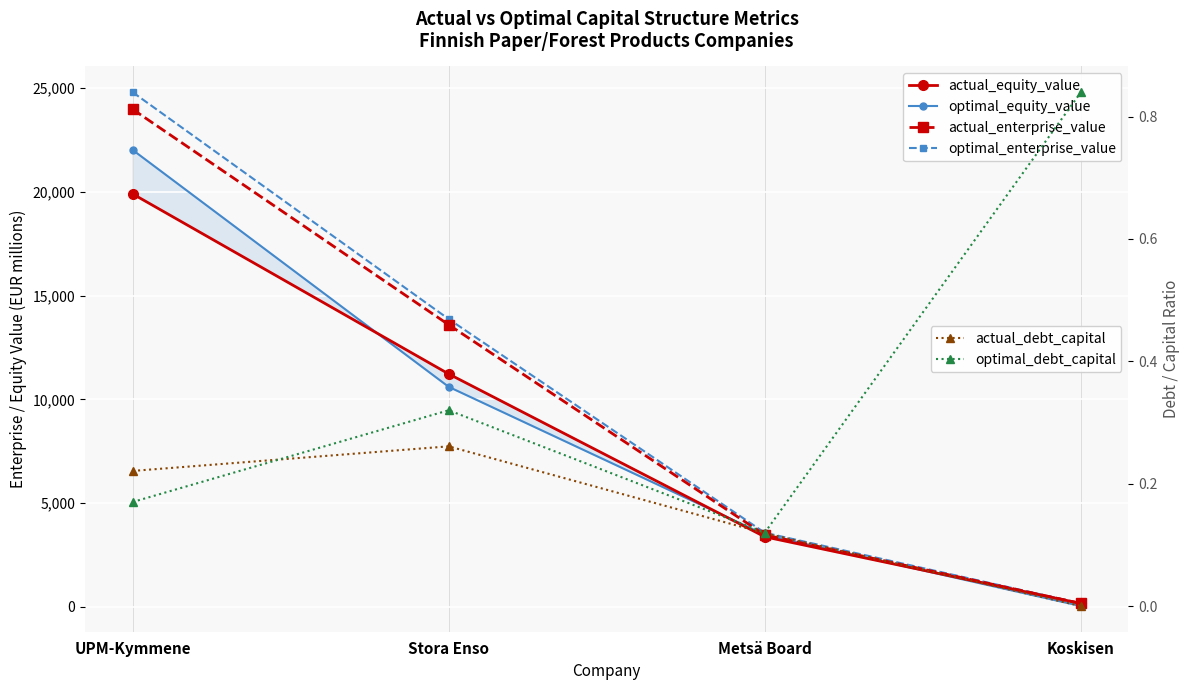

True or false: optimal_debt_capital has a value of 0.0 at Metsä Board.

False